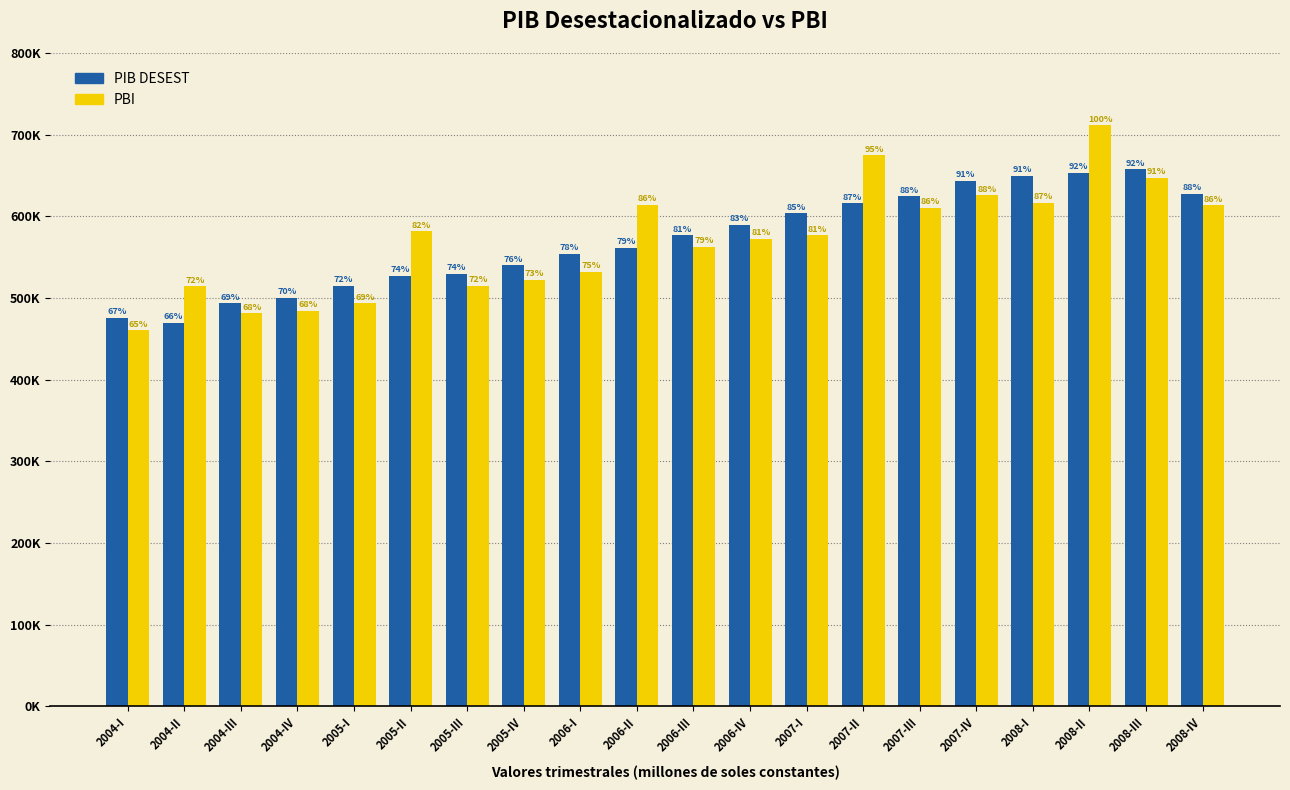

What is the spread (max minus min) of values at 2008-IV?

14185.7